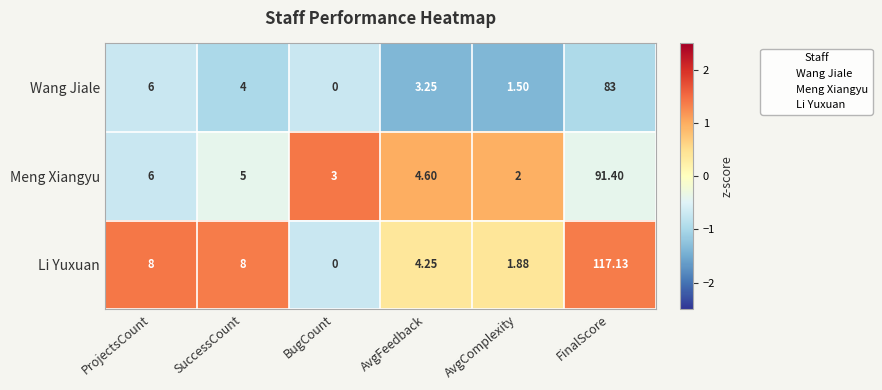

Which category has the lowest value across all series?

BugCount